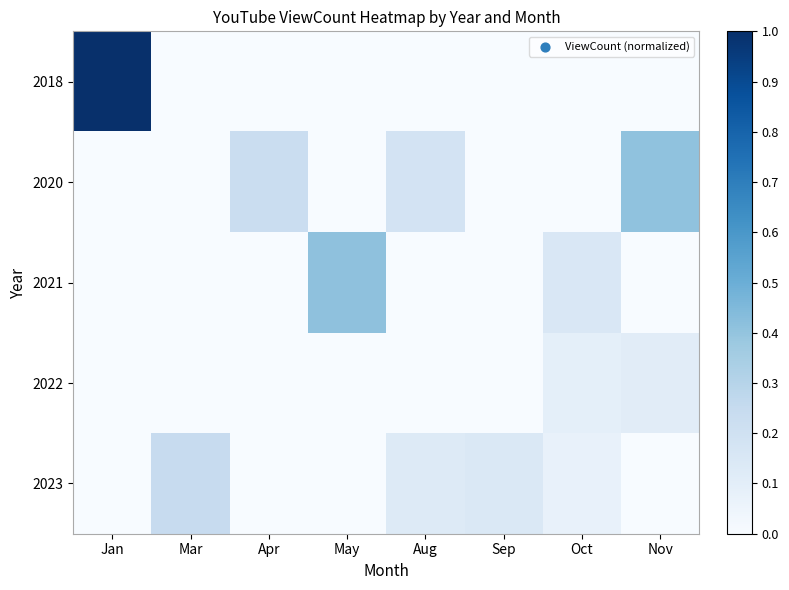

What is the total value across all series at Apr?

0.2